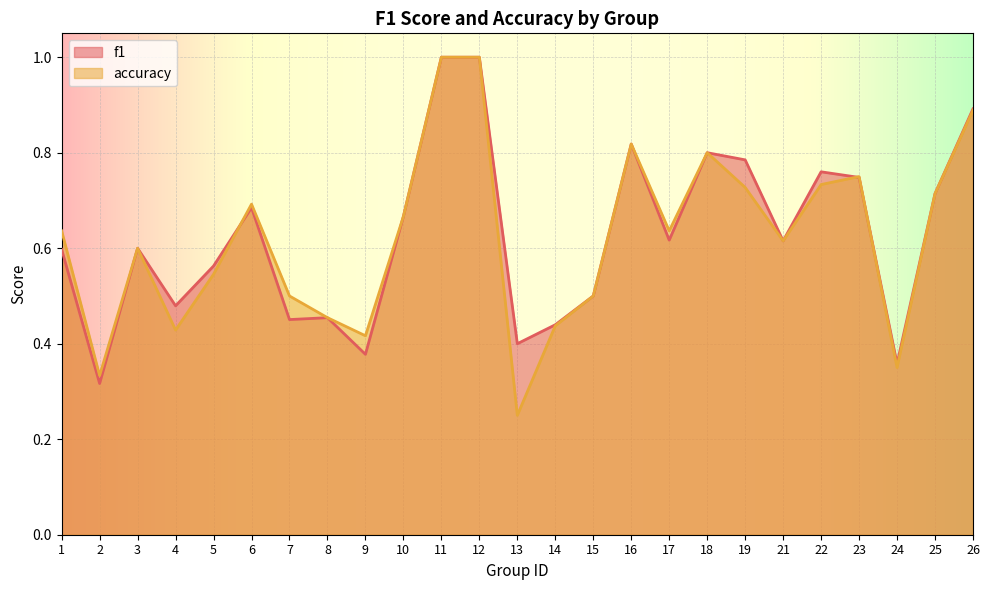

What is the sum of the f1 values at 4 and 17?

1.1